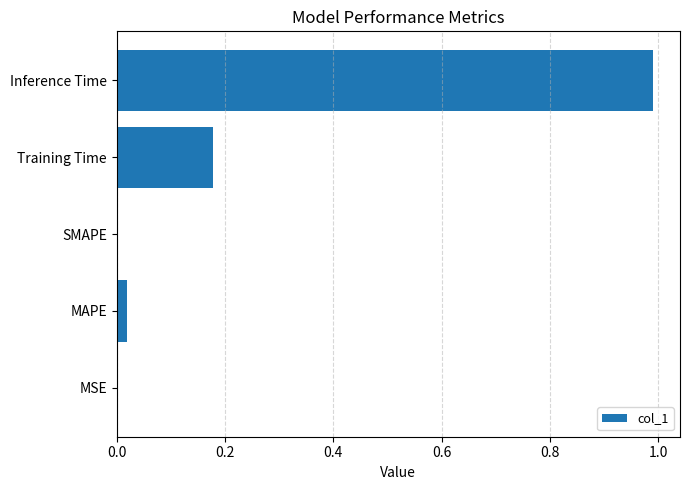

How many series are shown in this chart?

1